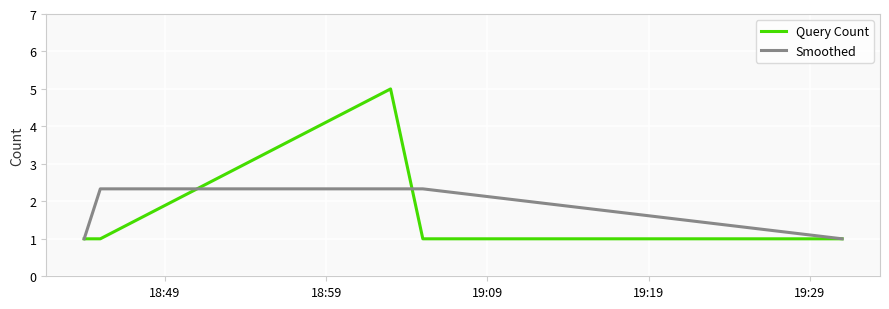

Which series has the largest range (max minus min)?

Query Count